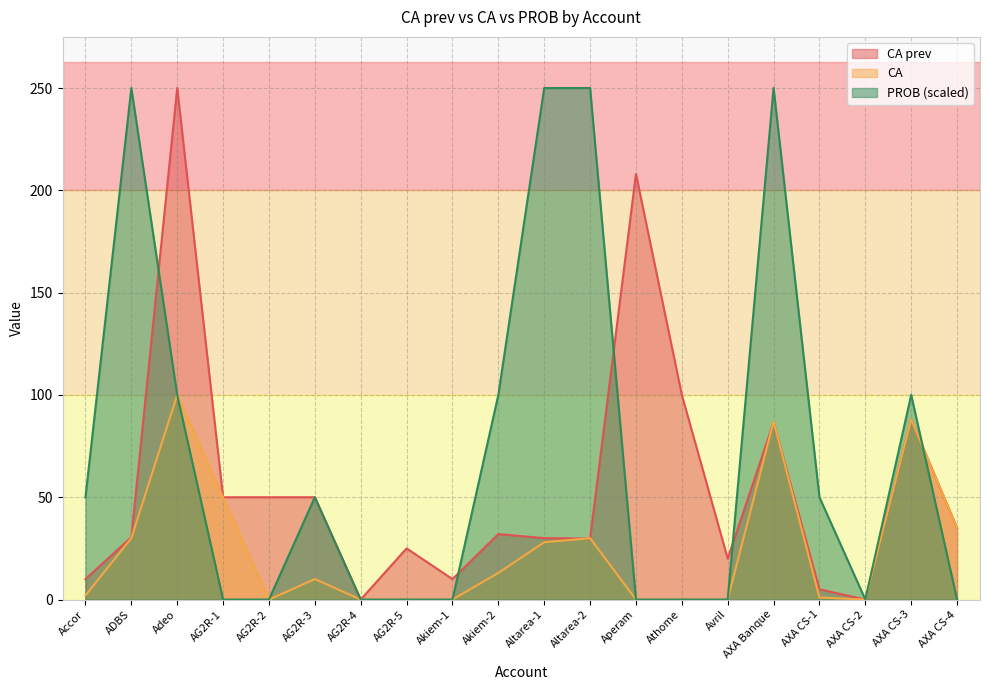

The value of PROB at Altarea-2 is 250.0. True or false?

True